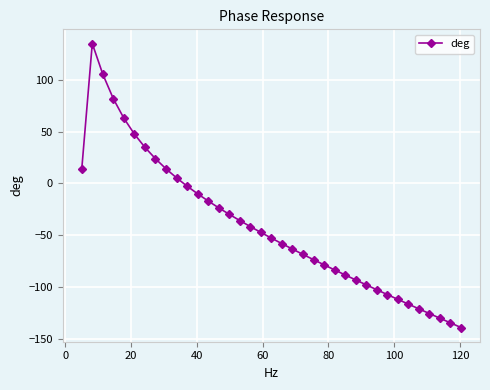

What is the value of the 6th point from the left?

47.8